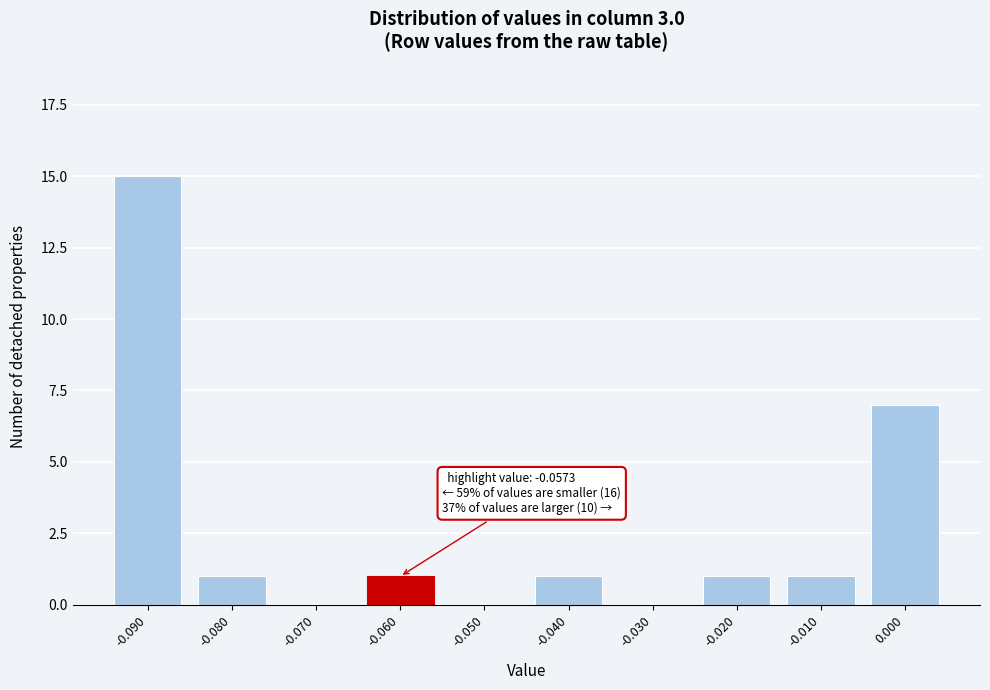

Reading right to left, list all the values displayed in this chart.

0.000=7	-0.010=1	-0.020=1	-0.030=0	-0.040=1	-0.050=0	-0.060=1	-0.070=0	-0.080=1	-0.090=15